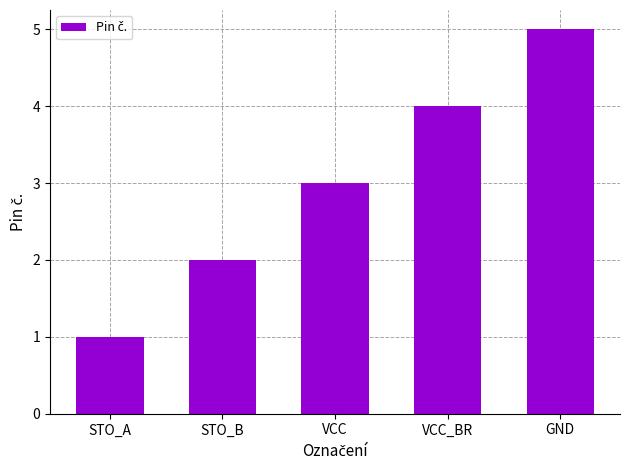

The chart shows a value of 4 at VCC_BR. True or false?

True